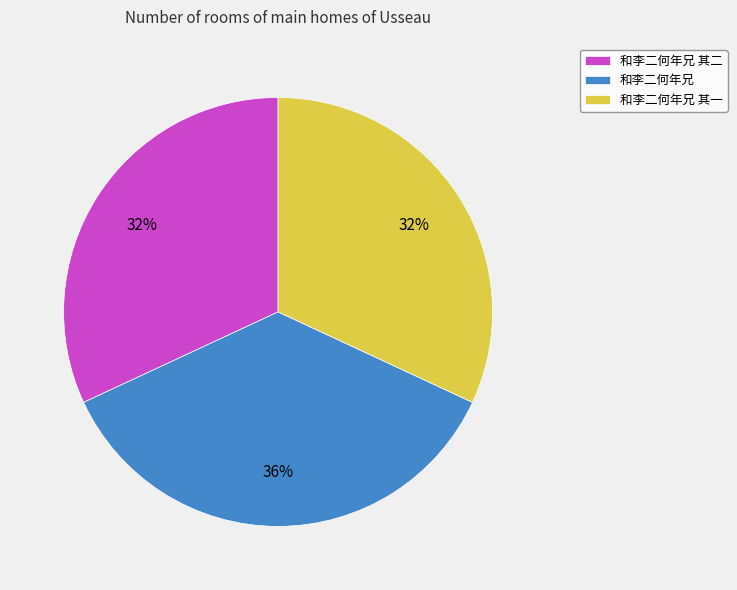

Does 和李二何年兄 其二 represent more than half of the total?

No